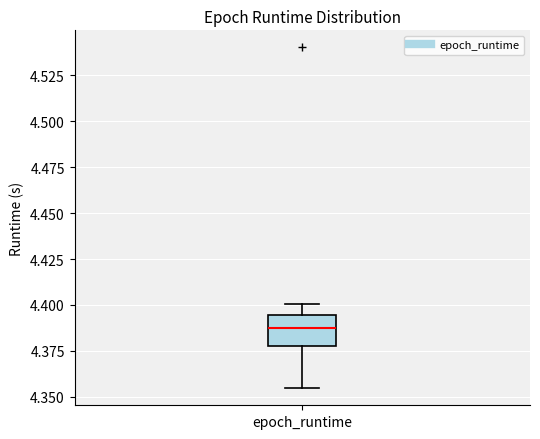

Where does the median line of the box for epoch_runtime sit on the y-axis? The values are not printed on the chart, so give them approximately, as read against the axis.

4.390